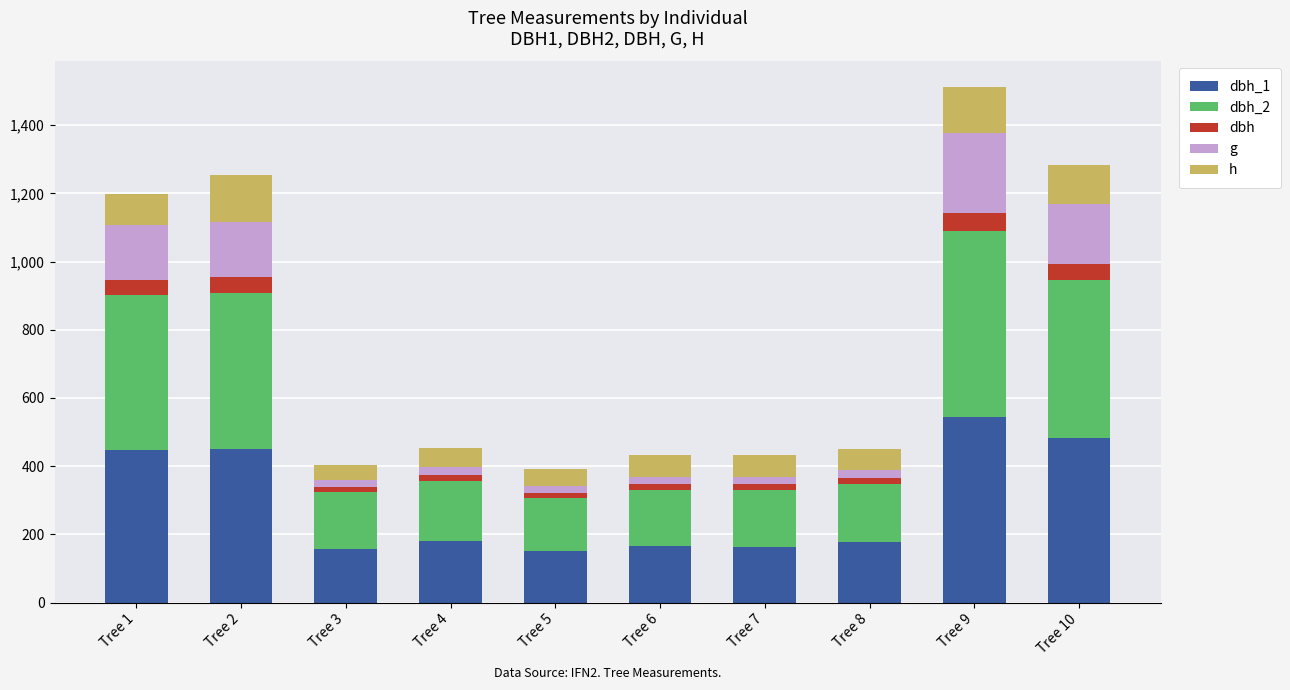

At which category is the sum across all series the highest?

Tree 9